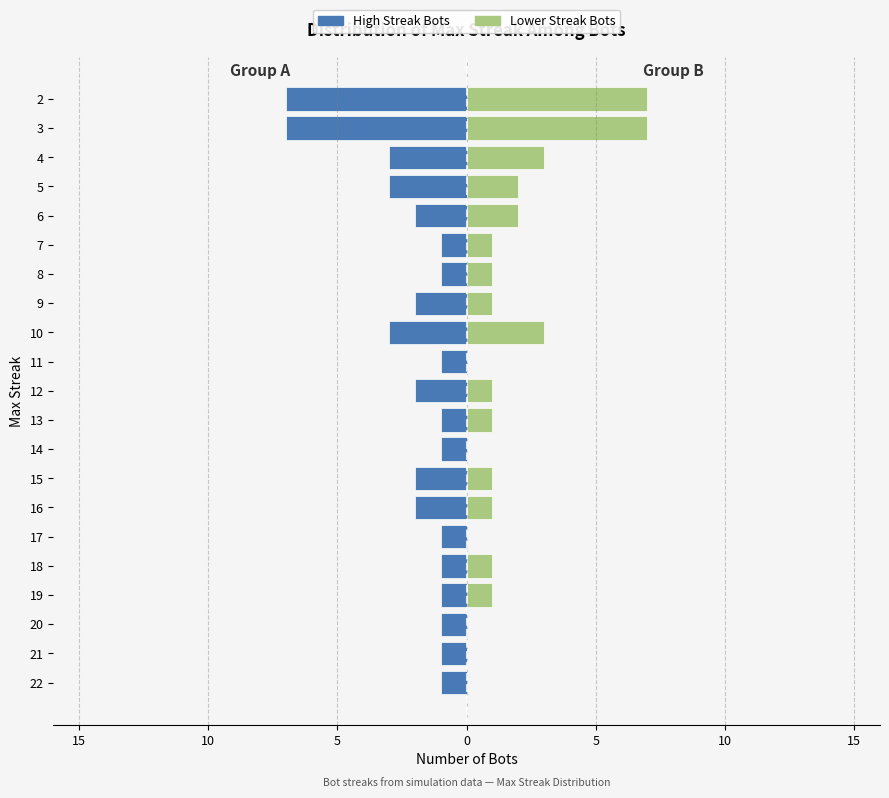

Count the number of categories in the chart.

21